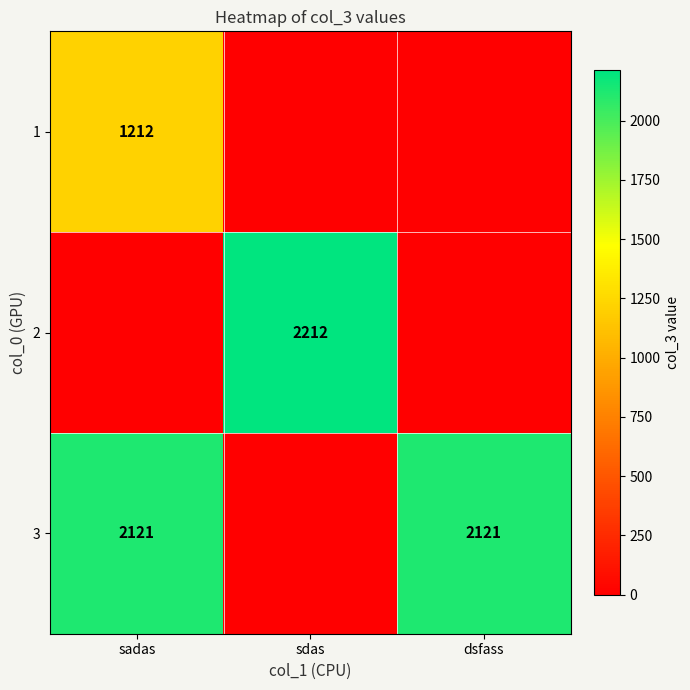

How many categories are shown in the chart?

3